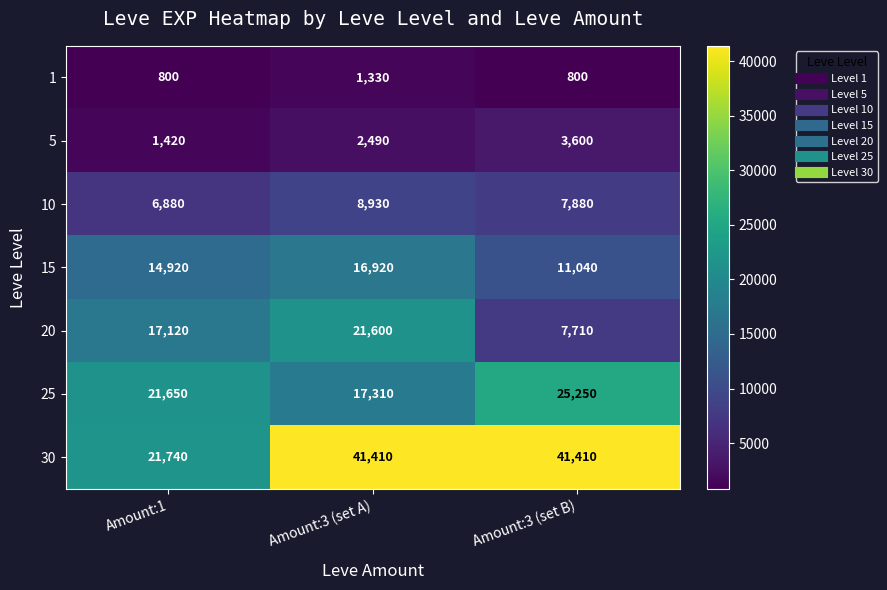

The value of 1 at Amount:3 (set B) is 800. True or false?

True